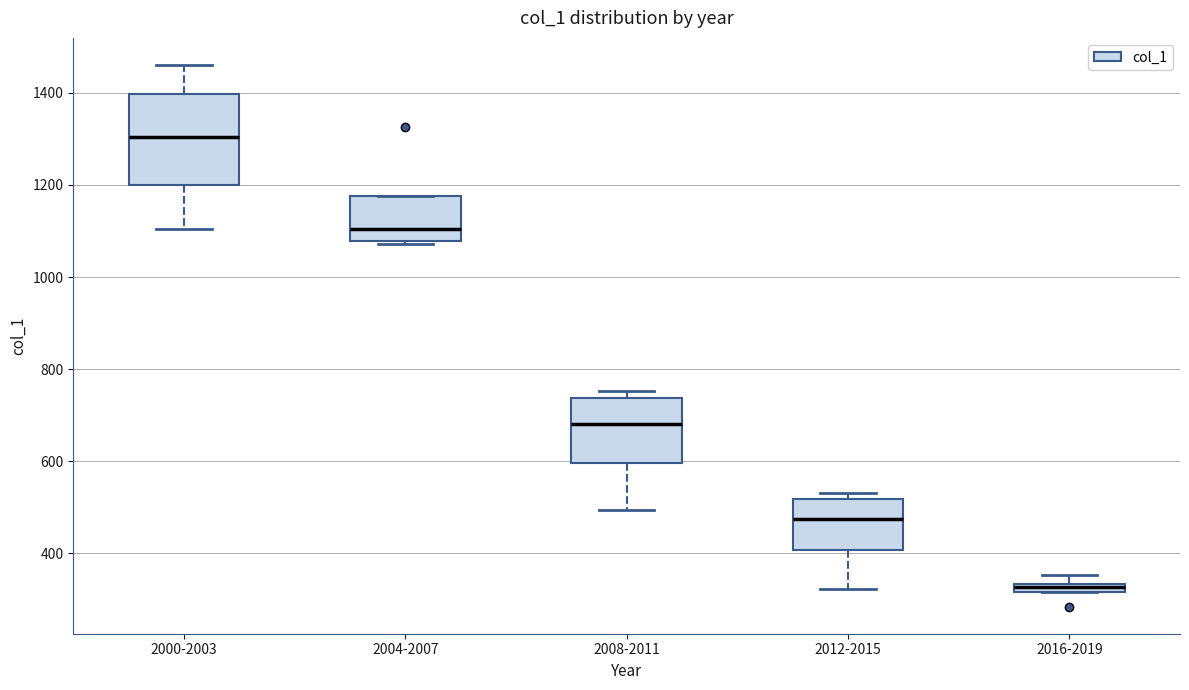

Which box has the lowest median line?

2016-2019